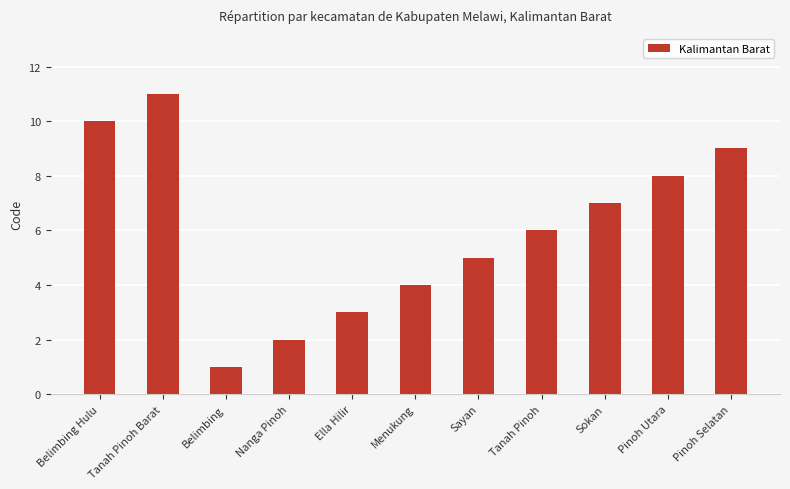

What is the label of the 9th bar from the left?

Sokan